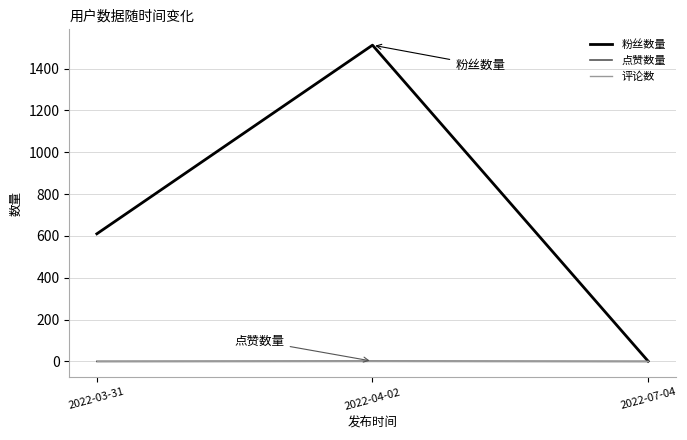

How many values in the 粉丝数量 series are below 610?

1